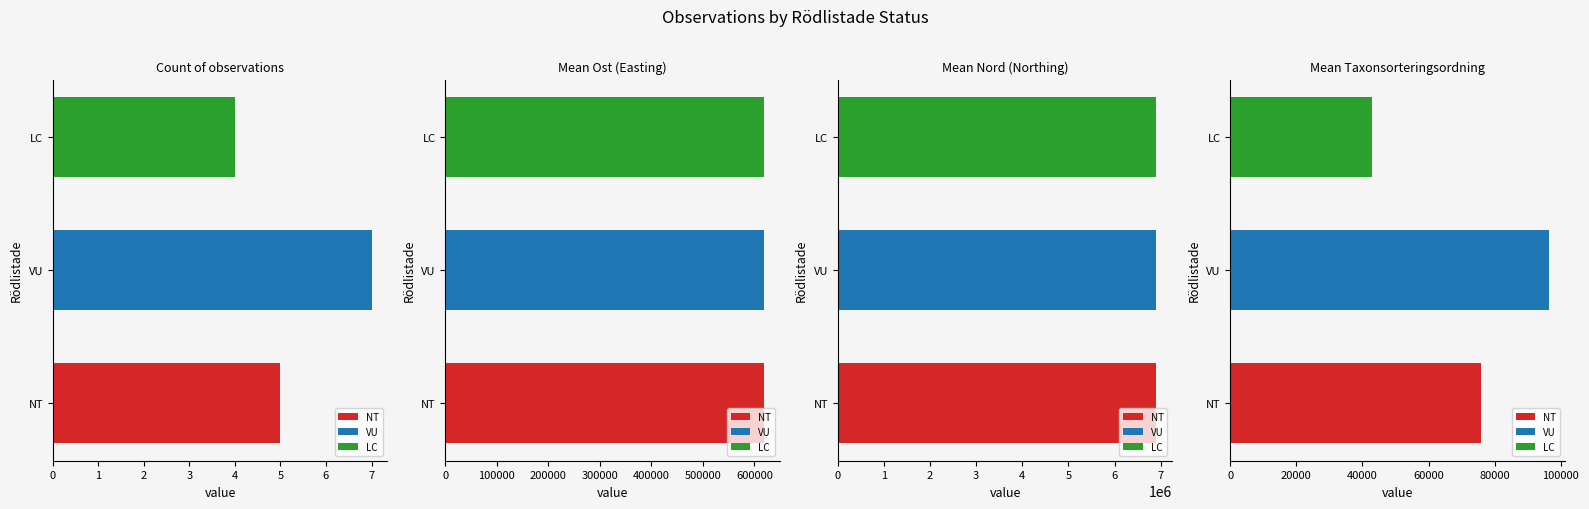

Rank the series at LC from highest to lowest value.

Mean Nord (Northing), Mean Ost (Easting), Mean Taxonsorteringsordning, Count of observations